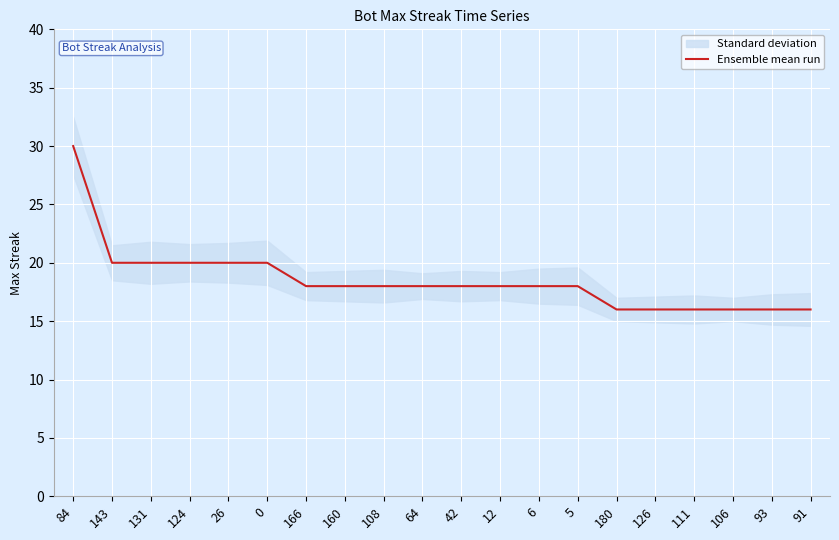

Rank the categories by value from lowest to highest.

180, 126, 111, 106, 93, 91, 166, 160, 108, 64, 42, 12, 6, 5, 143, 131, 124, 26, 0, 84